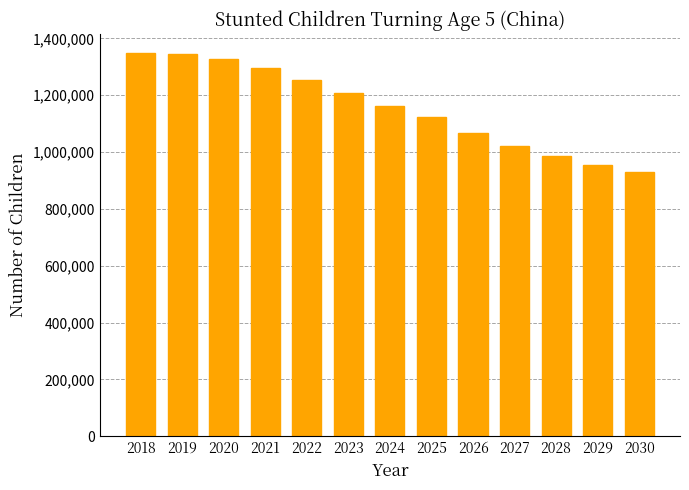

Approximately how many times larger is the value at 2027 compared to 2022?

0.8